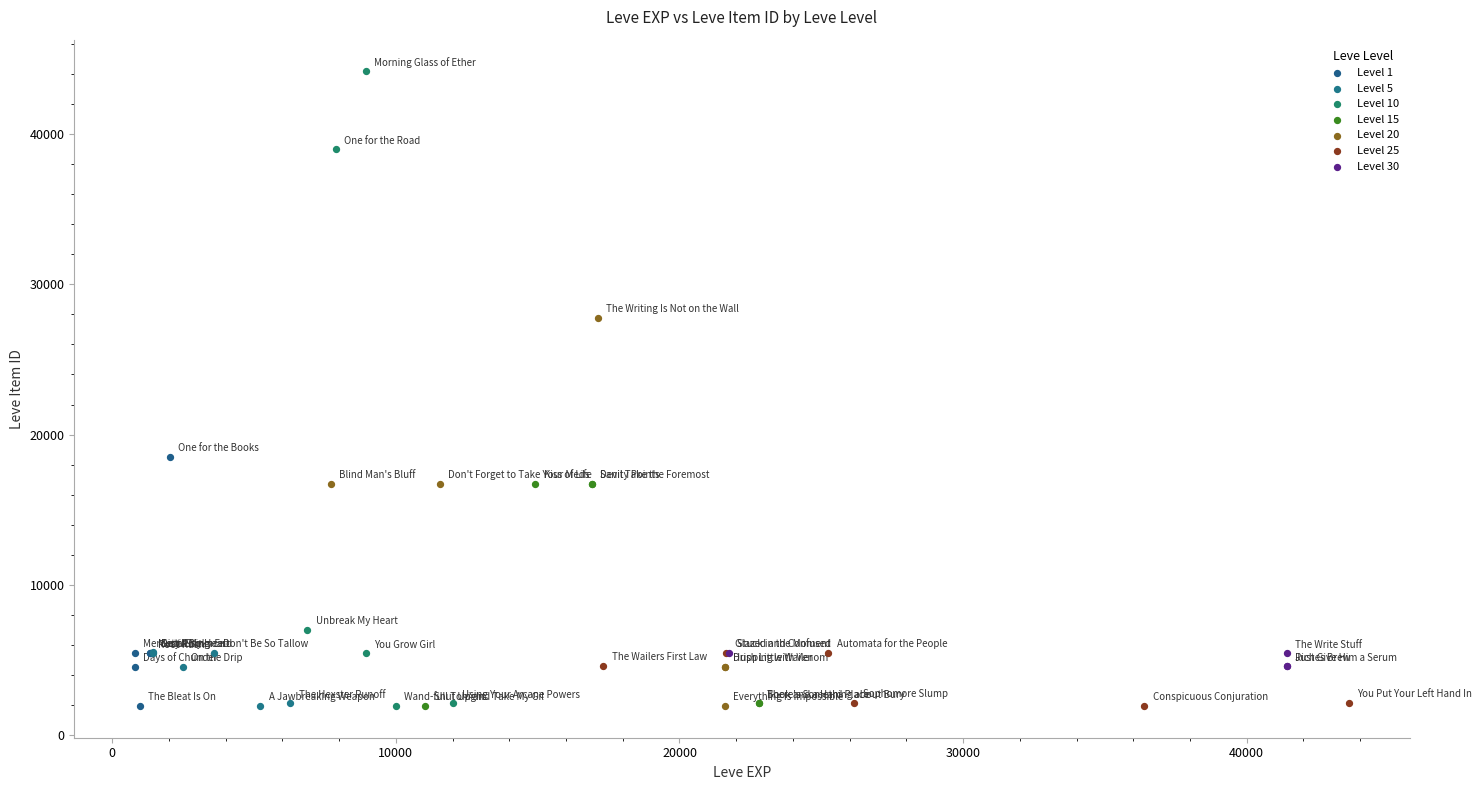

What are all the series names shown in the legend?

Level 1, Level 5, Level 10, Level 15, Level 20, Level 25, Level 30